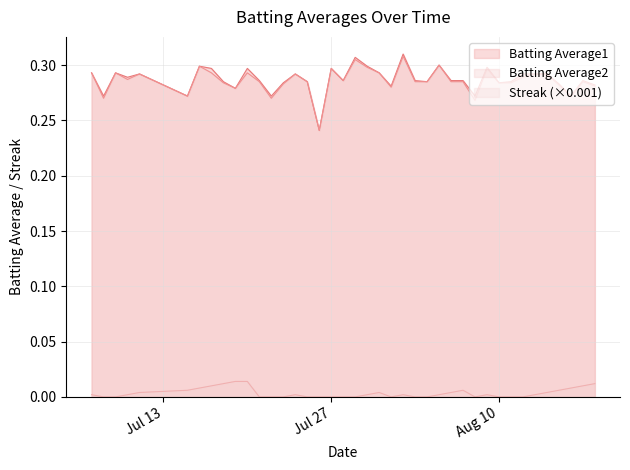

Reading left to right, list all the values displayed in this chart.

Batting Average1: 0.3	0.3	0.3	0.3	0.3	0.3	0.3	0.3	0.3	0.3	0.3	0.3	0.3	0.3	0.3	0.3	0.2	0.3	0.3	0.3	0.3	0.3	0.3	0.3	0.3	0.3	0.3	0.3	0.3	0.3	0.3	0.3	0.3	0.3	0.3	0.3	0.3	0.3	0.3	0.3
Batting Average2: 0.3	0.3	0.3	0.3	0.3	0.3	0.3	0.3	0.3	0.3	0.3	0.3	0.3	0.3	0.3	0.3	0.2	0.3	0.3	0.3	0.3	0.3	0.3	0.3	0.3	0.3	0.3	0.3	0.3	0.3	0.3	0.3	0.3	0.3	0.3	0.3	0.3	0.3	0.3	0.3
Streak: 0.0	0.0	0.0	0.0	0.0	0.0	0.0	0.0	0.0	0.0	0.0	0.0	0.0	0.0	0.0	0.0	0.0	0.0	0.0	0.0	0.0	0.0	0.0	0.0	0.0	0.0	0.0	0.0	0.0	0.0	0.0	0.0	0.0	0.0	0.0	0.0	0.0	0.0	0.0	0.0